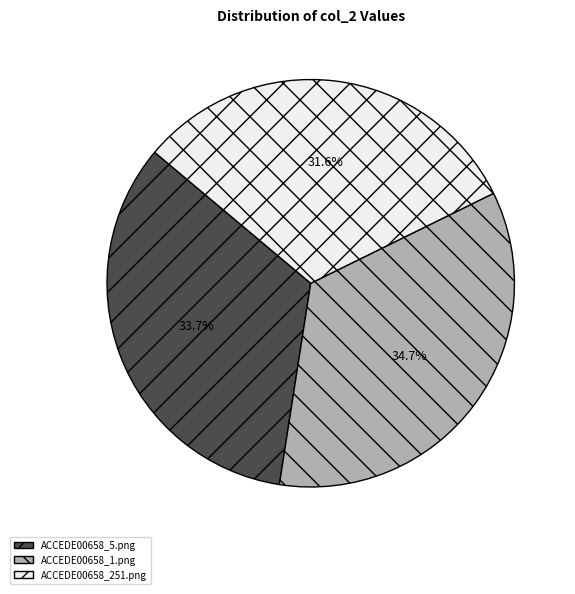

Combined, what portion of the pie is ACCEDE00658_1.png and ACCEDE00658_251.png?

66.3%